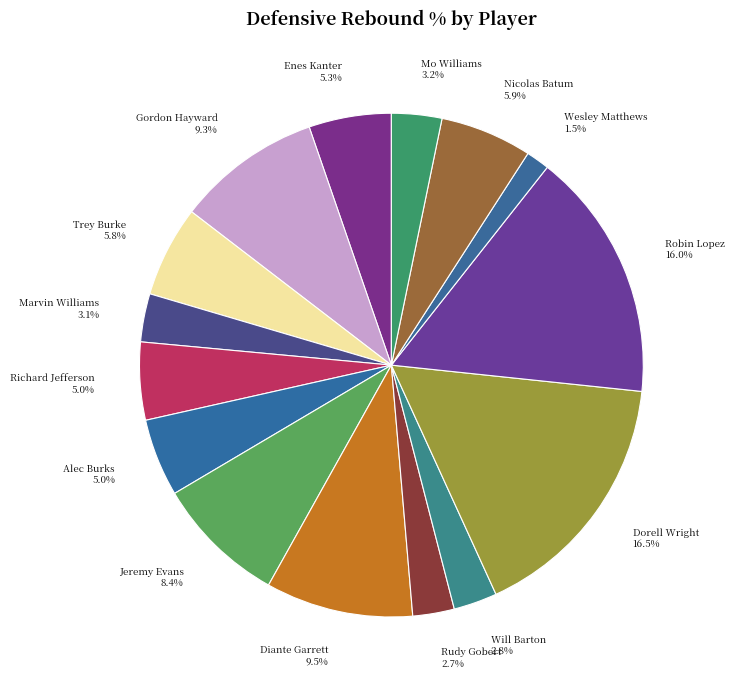

Is there a majority slice in this chart?

No